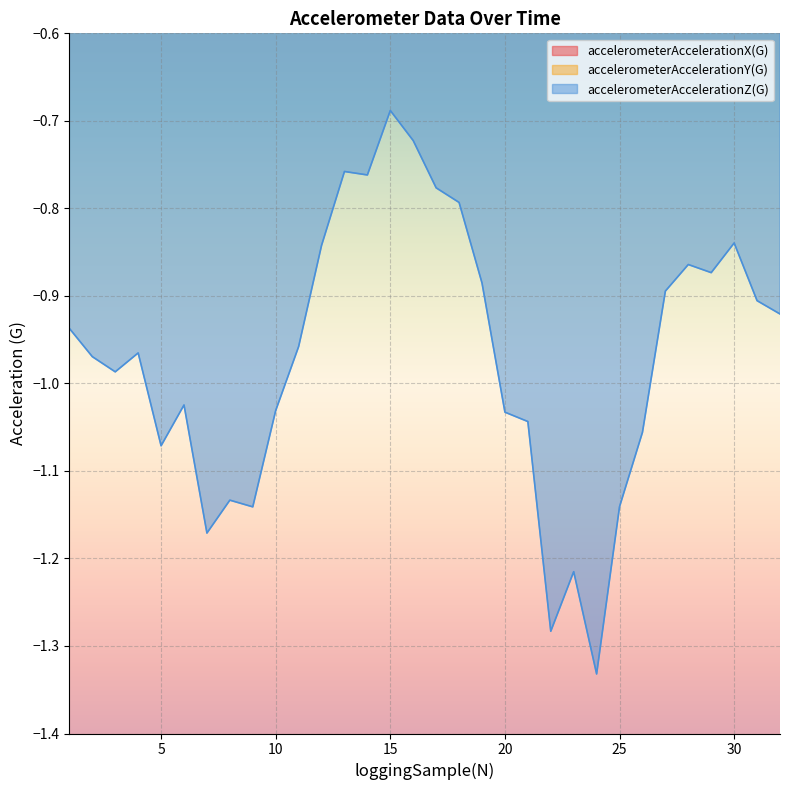

What is the difference between the maximum and minimum values in the accelerometerAccelerationY(G) series?

0.2